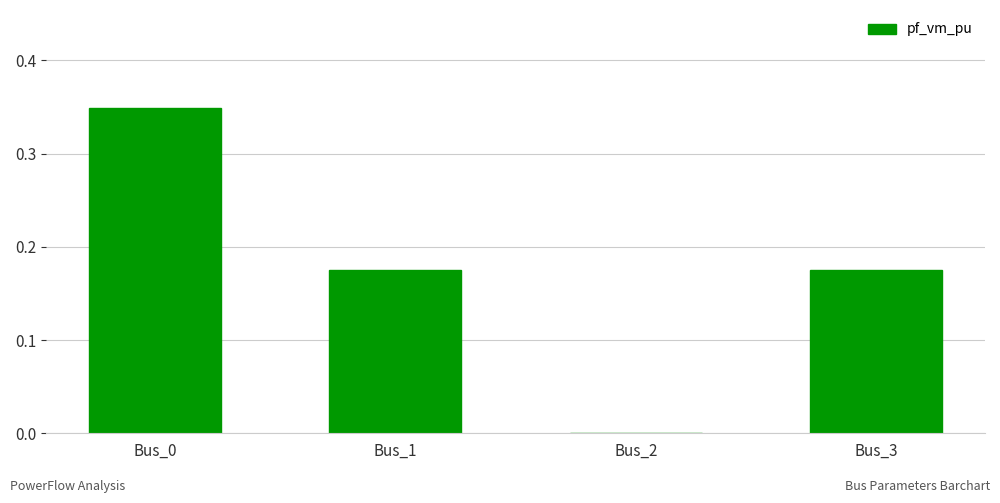

Which has a higher value, Bus_2 or Bus_3?

Bus_3